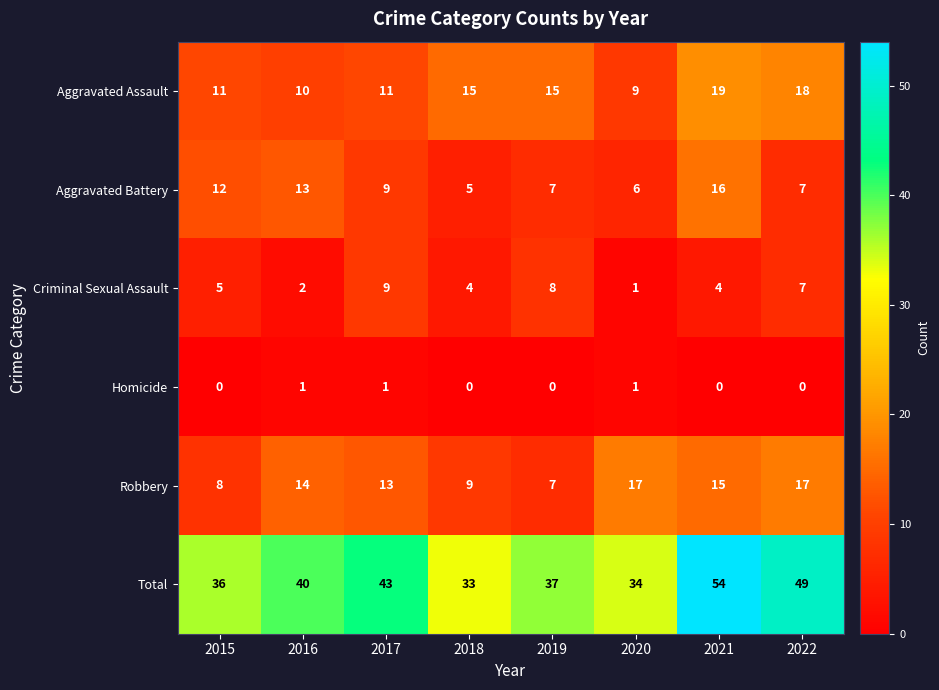

Rank the series at 2016 from highest to lowest value.

Total, Robbery, Aggravated Battery, Aggravated Assault, Criminal Sexual Assault, Homicide